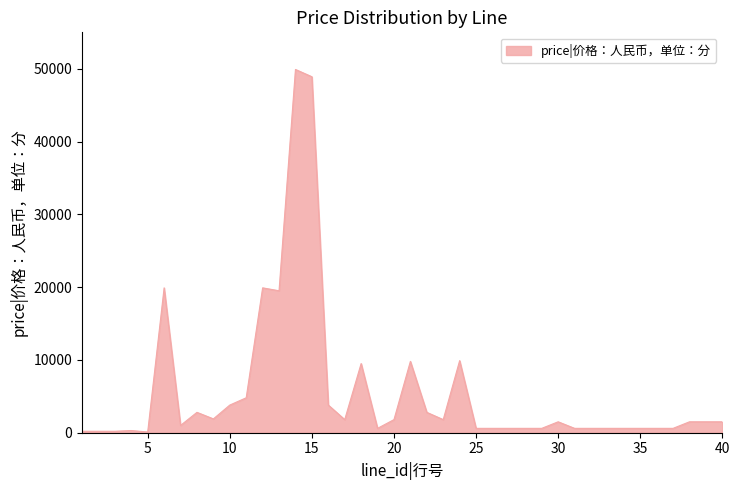

What is the difference between the maximum and minimum values?

49800